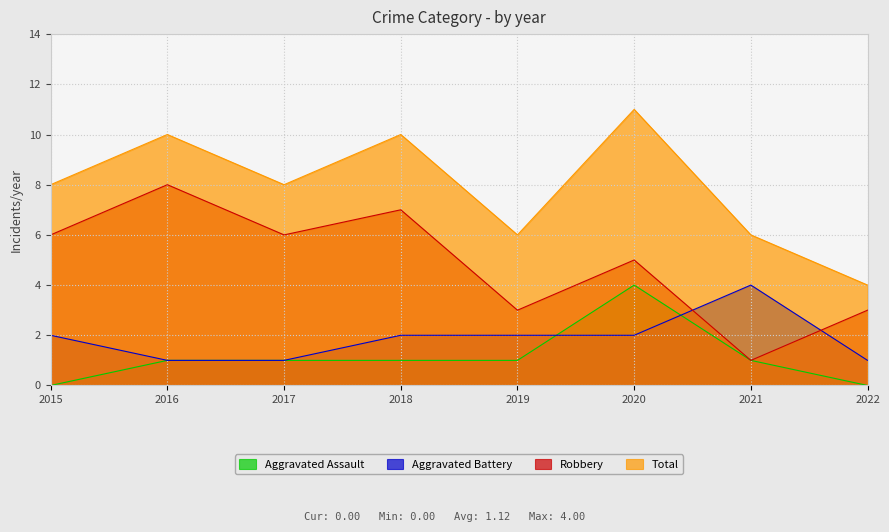

At 2015, list the series in order from smallest to largest.

Aggravated Assault, Aggravated Battery, Robbery, Total